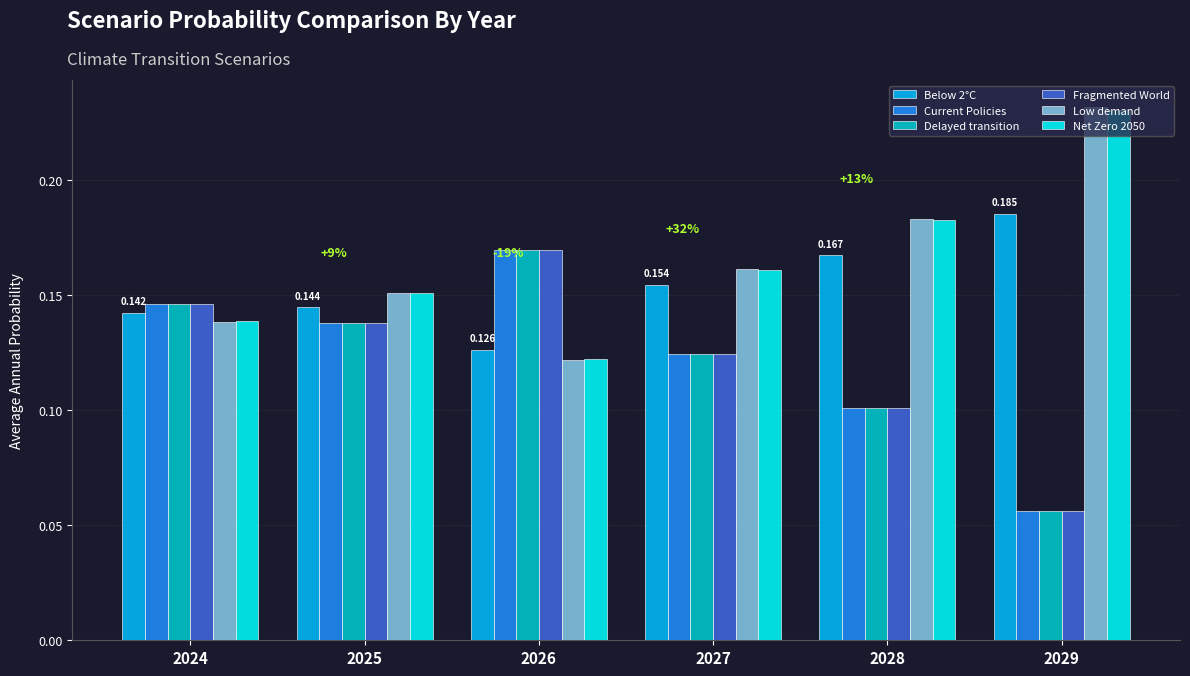

Is the value of Fragmented World at 2028 greater than the value of Delayed transition at 2024?

No